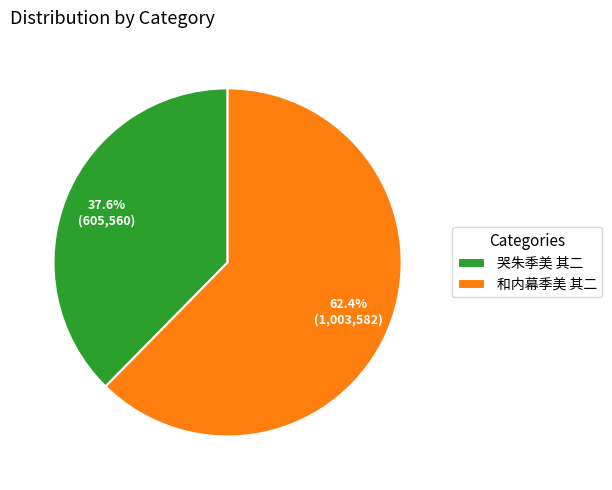

How many segments does this pie chart have?

2